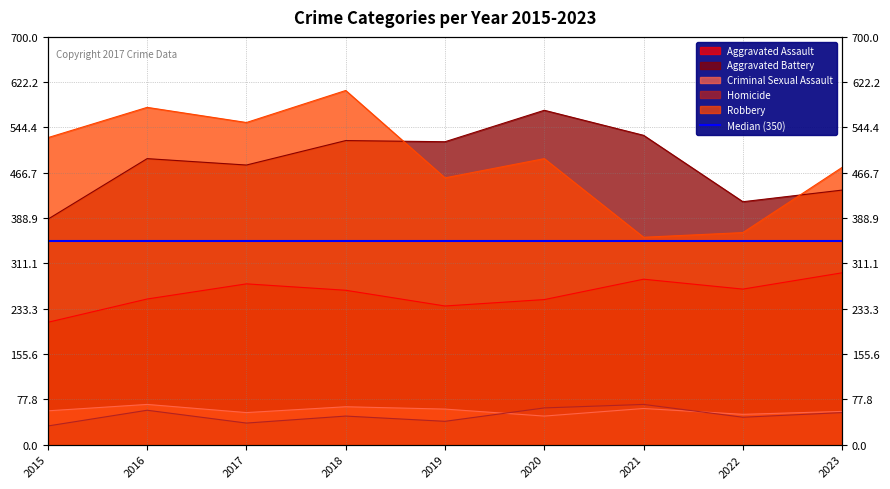

How many lines are shown in the chart?

5